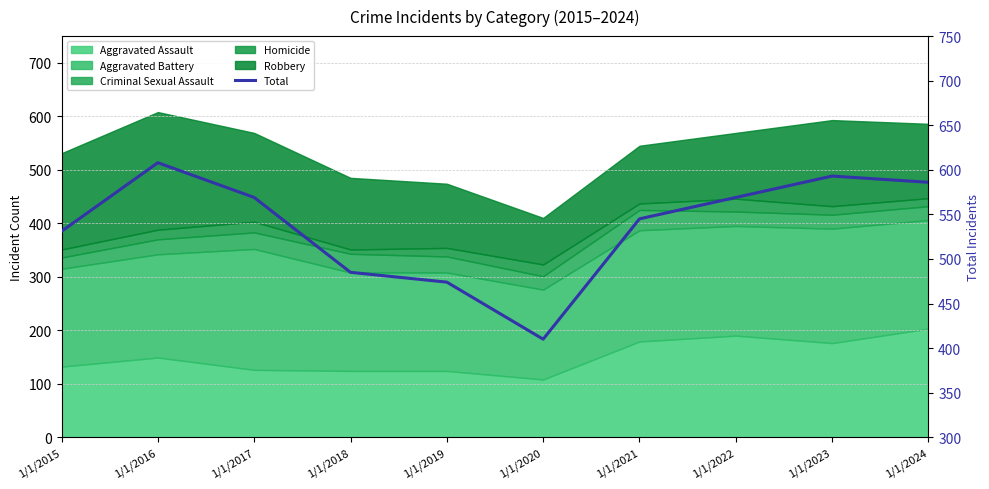

What value does the data have at 1/1/2016, to the nearest 5?

610